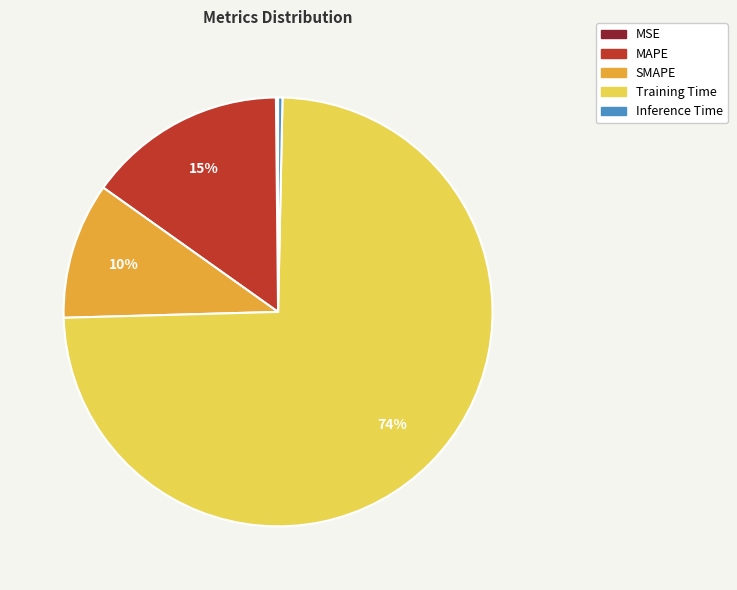

To the nearest percent, what is the difference between the MAPE and SMAPE slice percentages?

5%